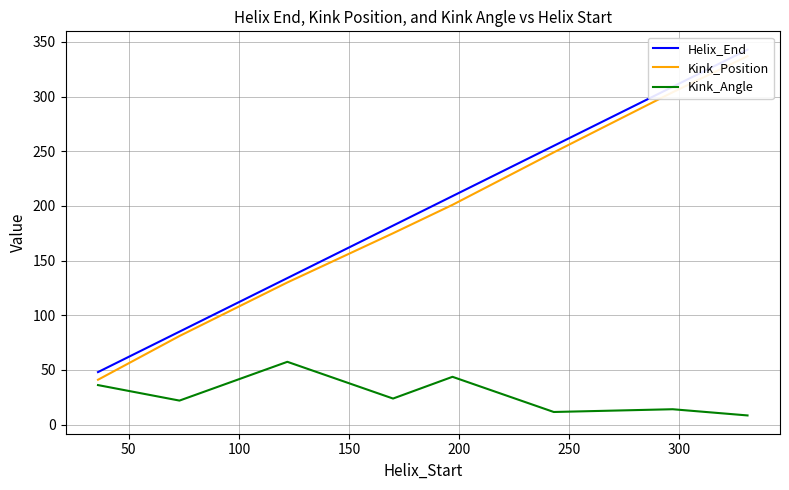

What is the minimum value for Kink_Angle?

8.4